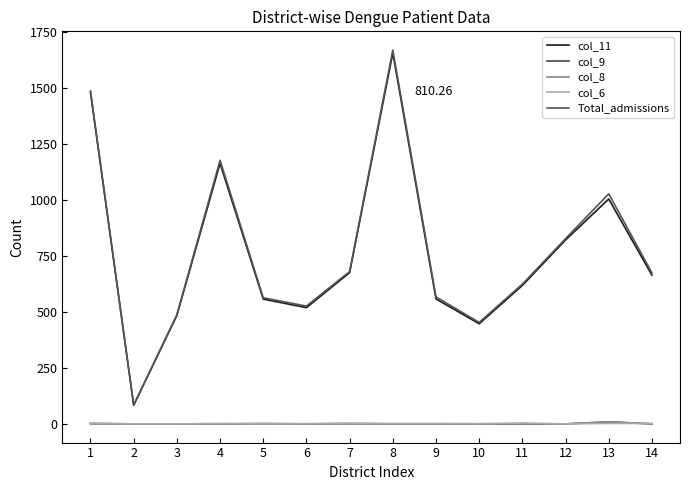

At which label is col_11 closest to 869?

12